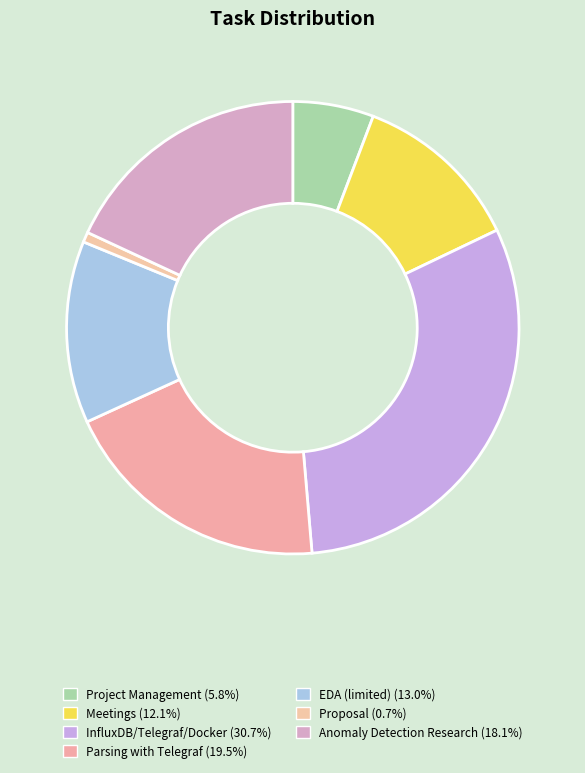

Which has a higher value, Meetings or EDA (limited)?

EDA (limited)